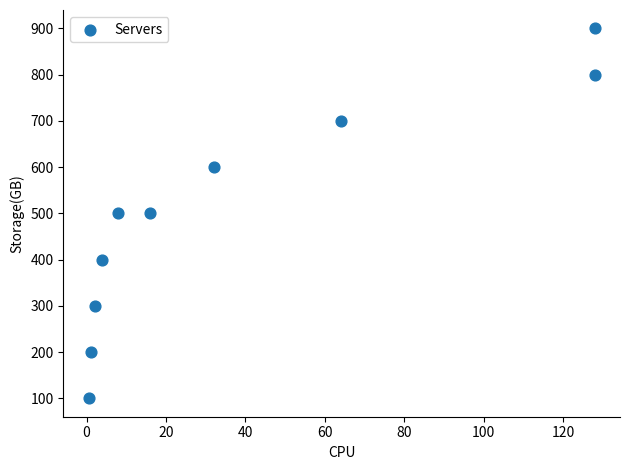

What is the average Y value?

500